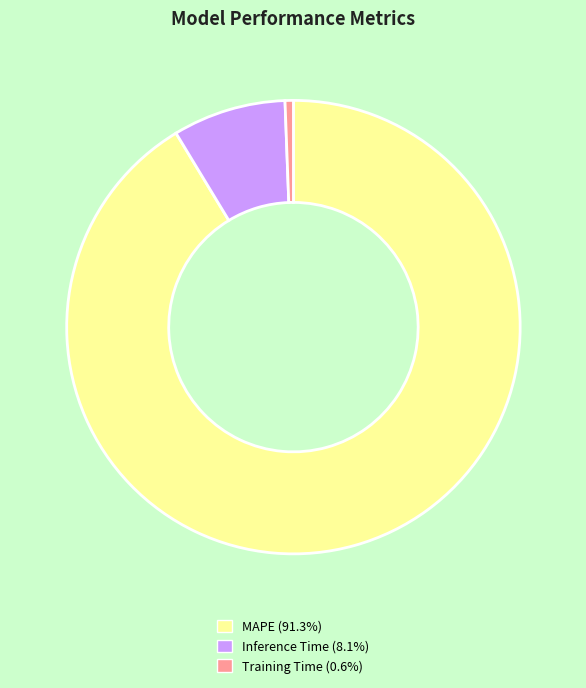

Which slice represents more than half of the pie?

MAPE